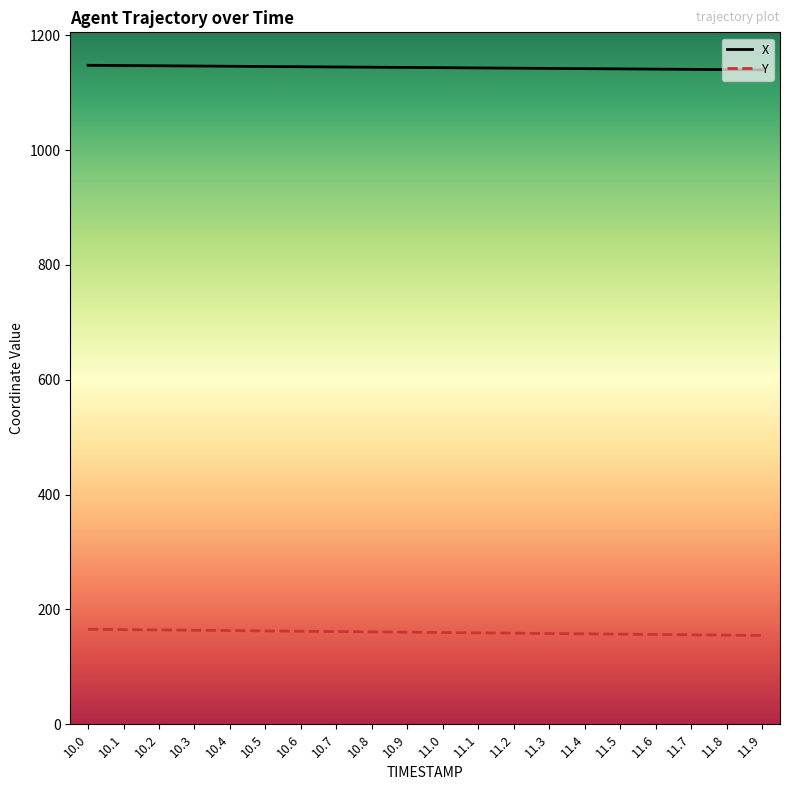

What are all the series names shown in the legend?

X, Y